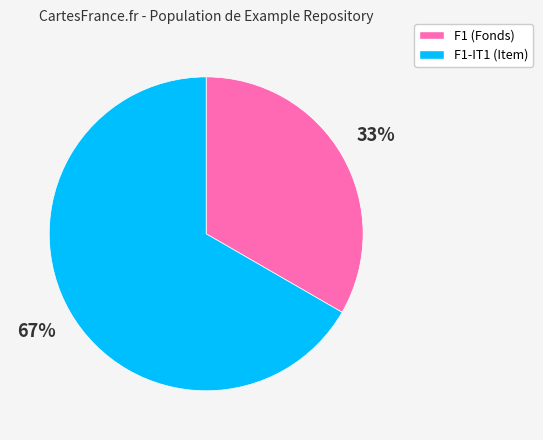

Is there any slice that represents more than half of the pie?

Yes